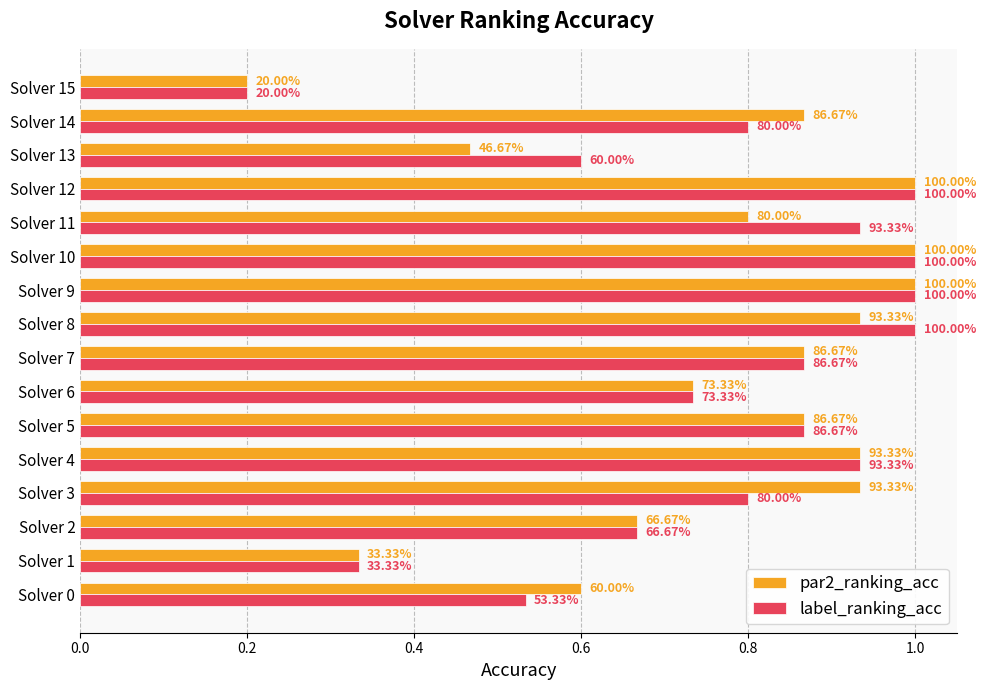

What are all the series names shown in the legend?

par2_ranking_acc, label_ranking_acc